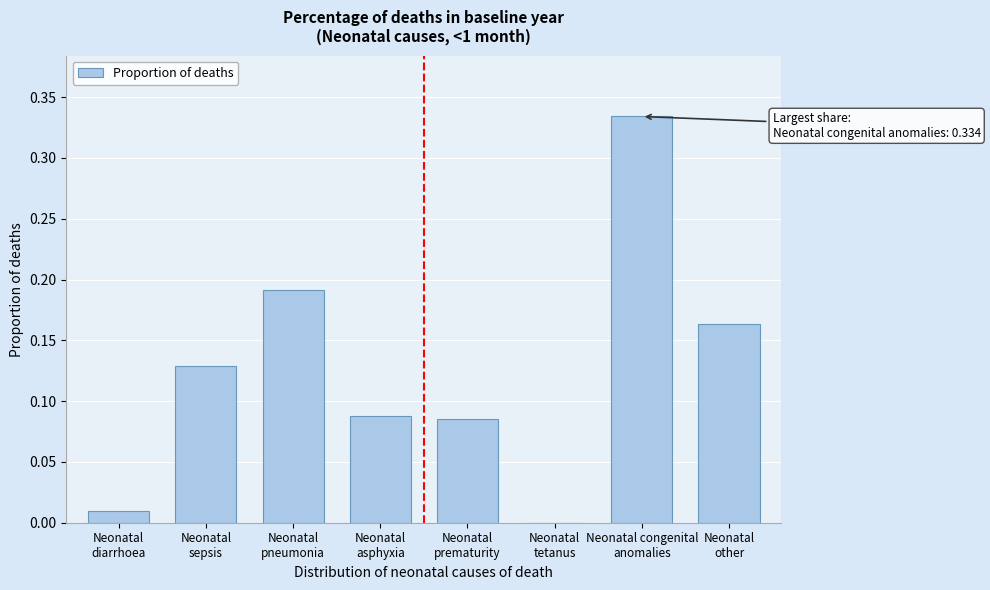

What is the sum of all values?

1.0